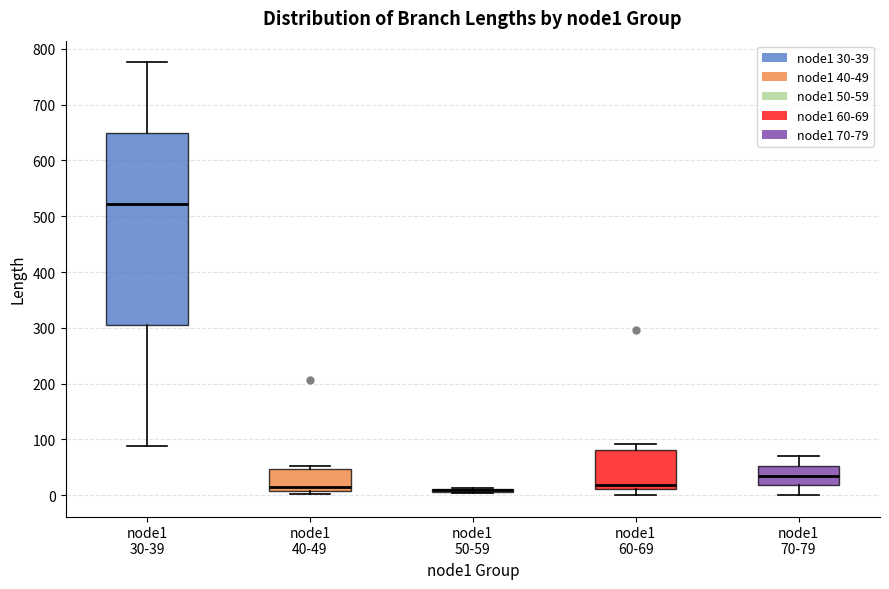

Where is the lower edge of the box for node1 60-69 on the y-axis? The values are not printed on the chart, so give them approximately, as read against the axis.

10